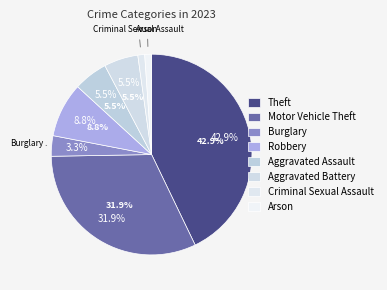

Which slice is the smallest?

Criminal Sexual Assault